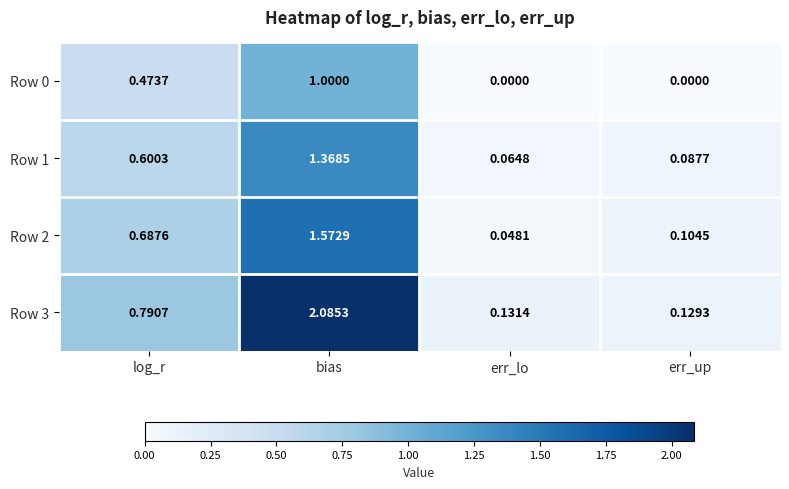

At which category is the sum across all series the highest?

bias